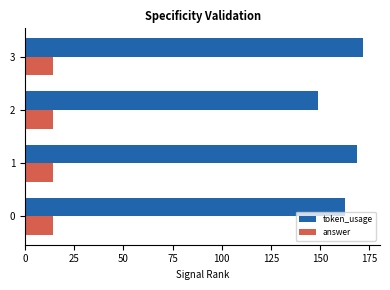

The value of answer at 3 is 14. True or false?

True